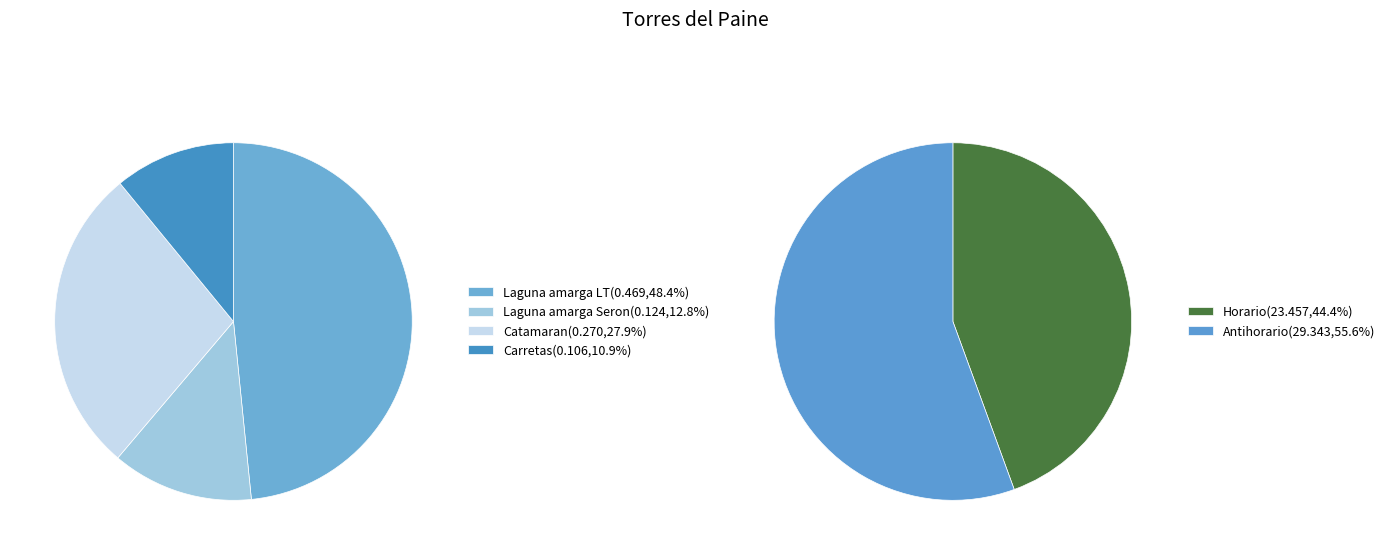

To the nearest percent, what is the combined percentage of Laguna amarga Seron and Catamaran?

41%